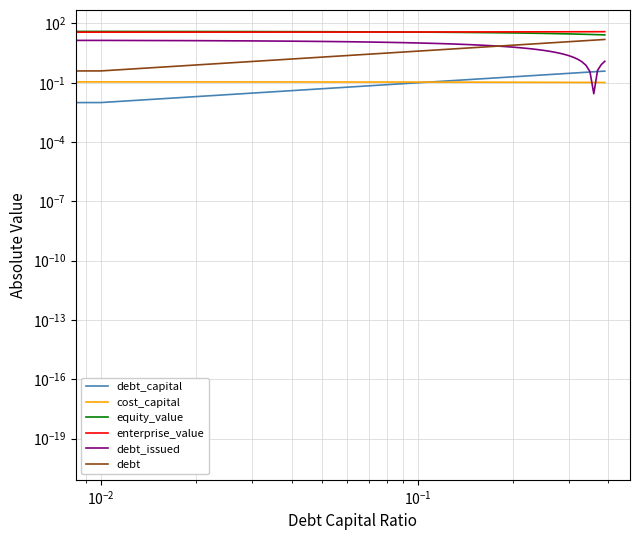

How many data points does each series have?

40